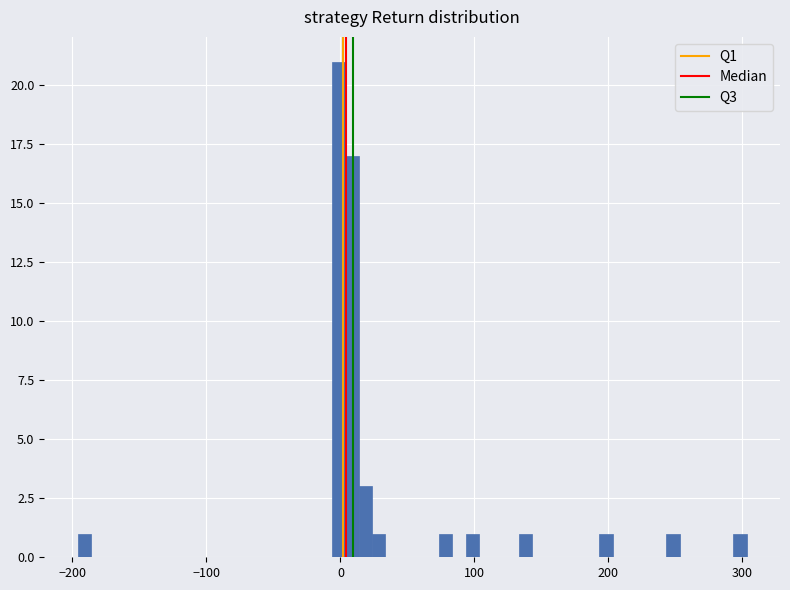

Read against the x-axis, roughly where is the centre of the tallest bar?

0